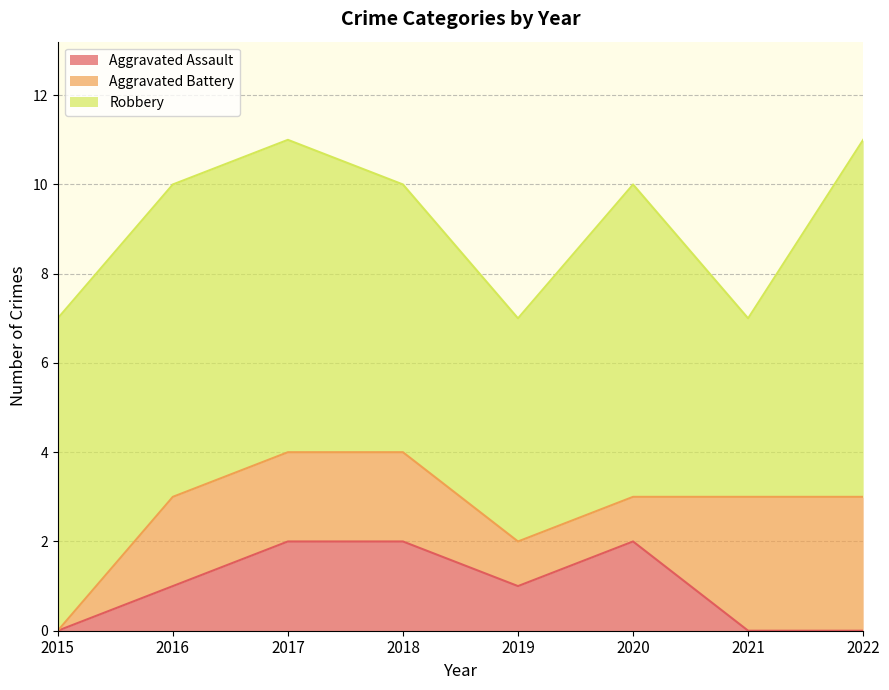

What is the value of the Robbery point at the 8th from the left?

8